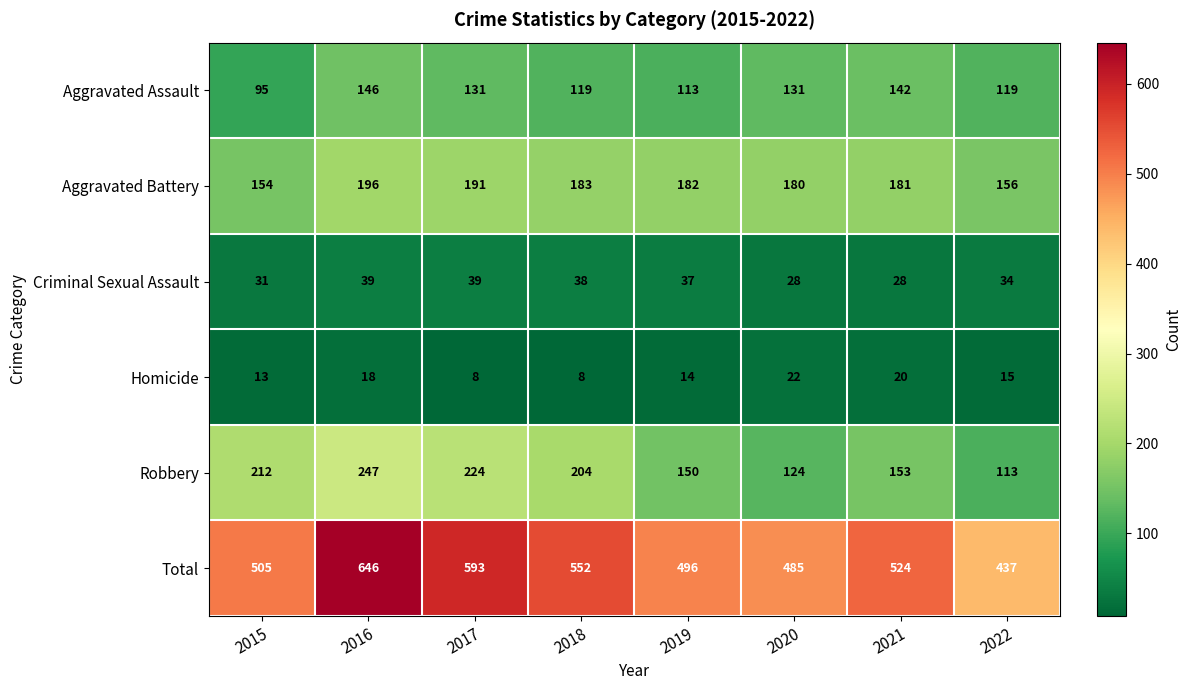

At which label does Aggravated Battery first exceed 182?

2016